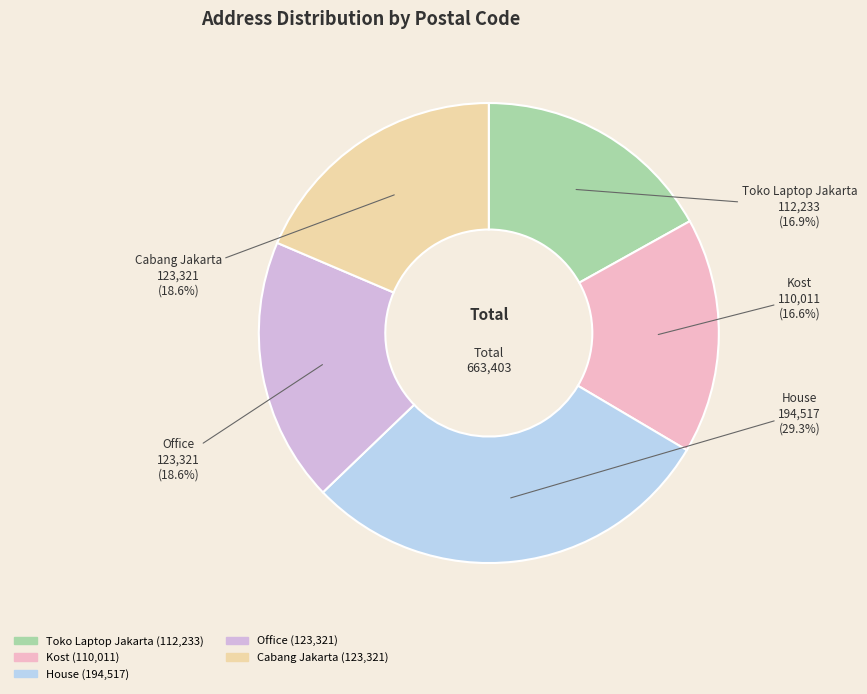

What is the total percentage of Toko Laptop Jakarta and Cabang Jakarta?

35.5%